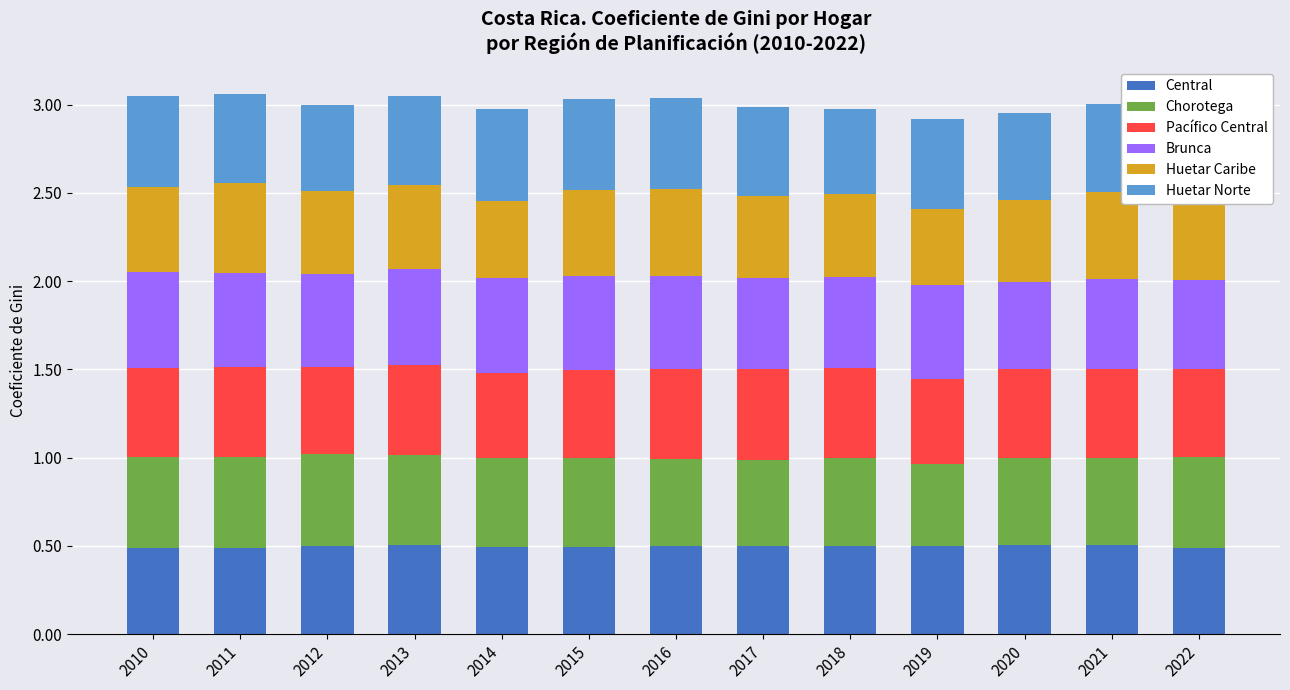

What is the sum of all Central values?

6.5